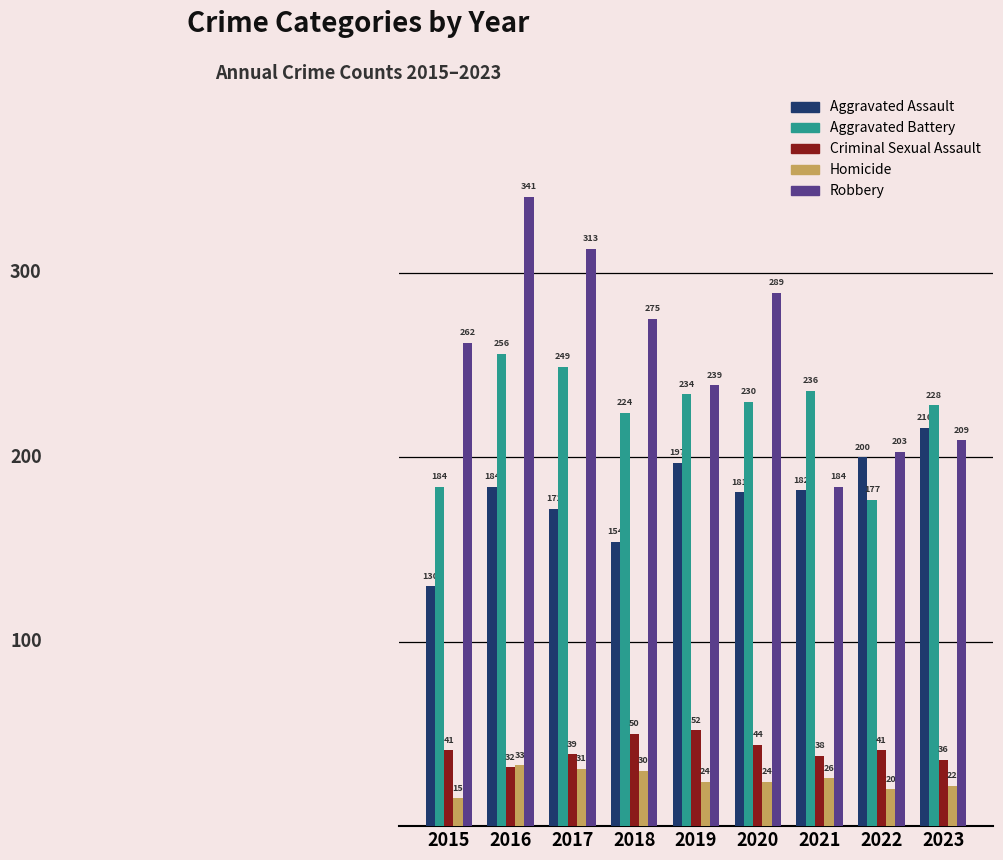

What is the total value across all series at 2016?

846